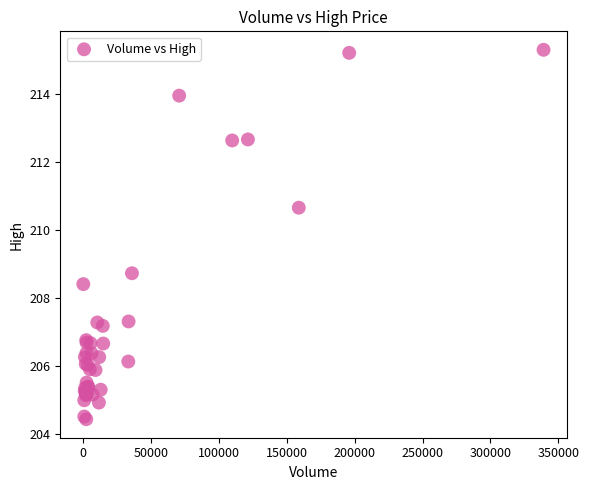

What Y value in the scatter plot is closest to 209?

208.7